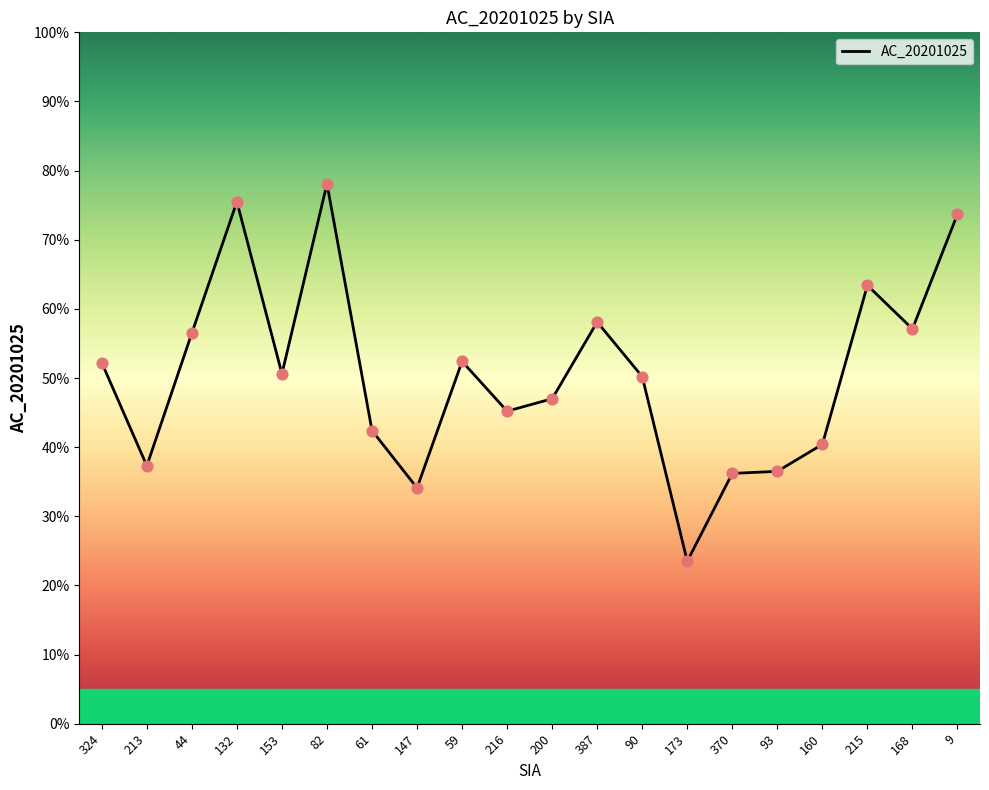

What is the change in value from 153 to 215?

+12.8